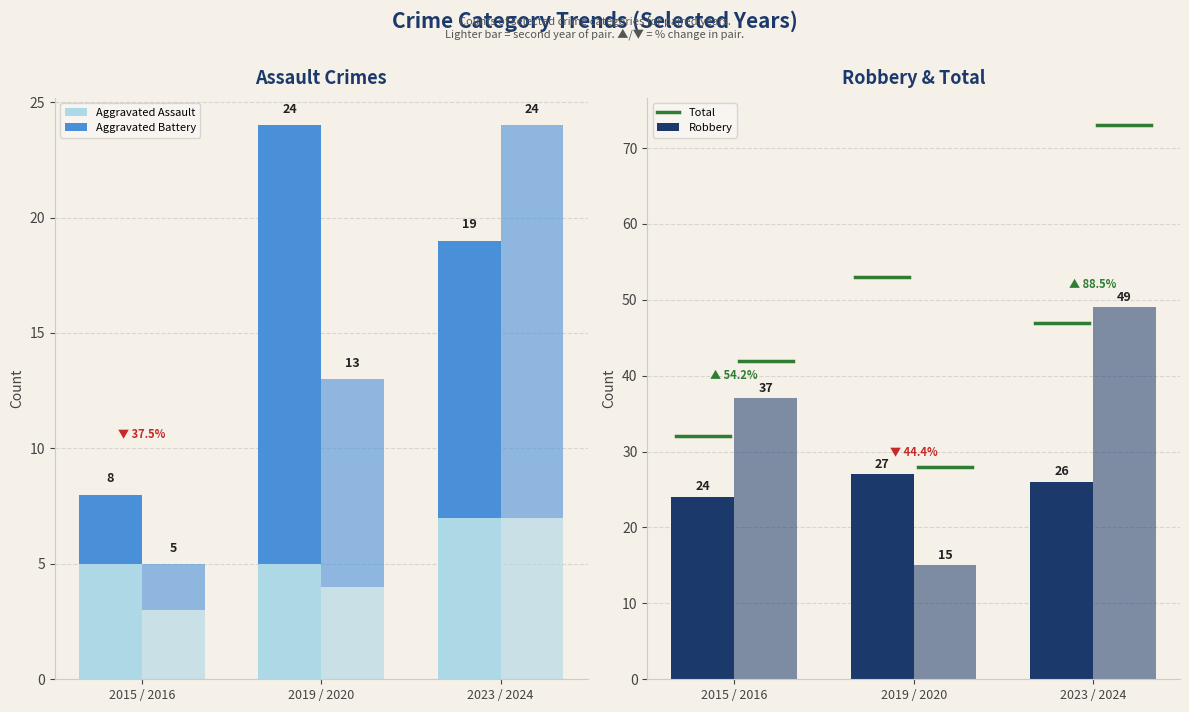

At which category is the sum across all series the highest?

2024